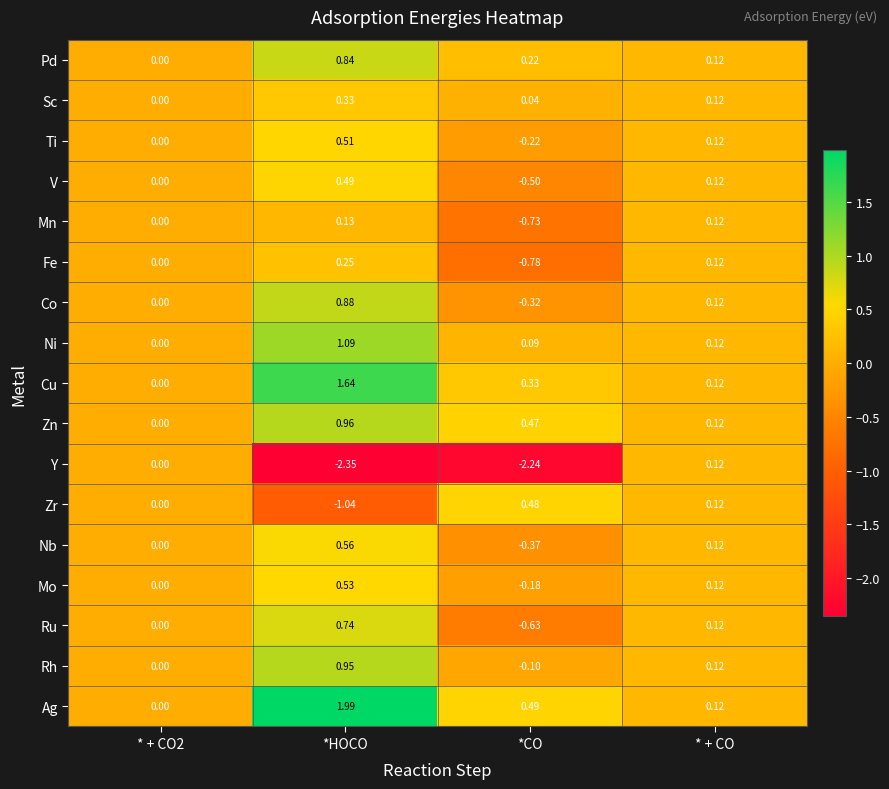

Which series has the widest spread of values?

Y